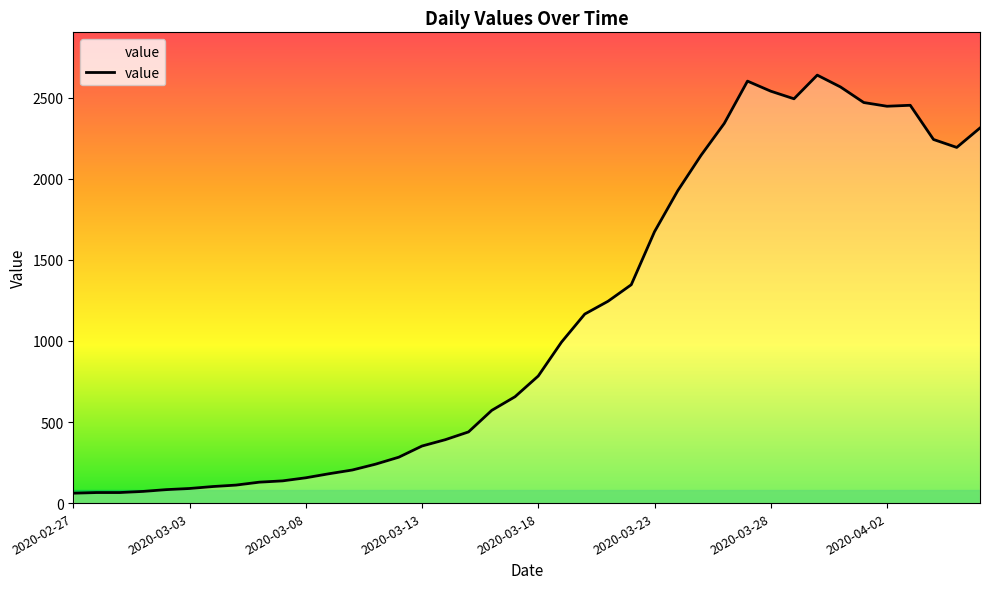

What is the minimum value shown in the chart?

61